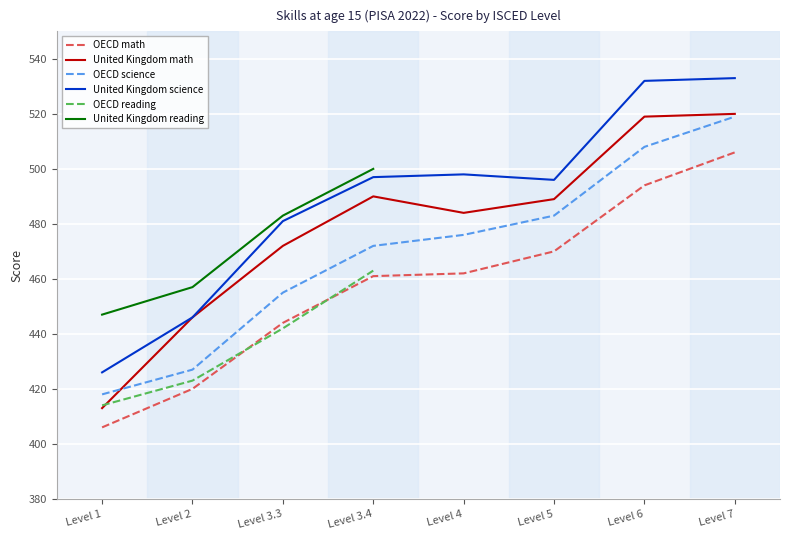

Which series has the largest total across all categories?

United Kingdom science